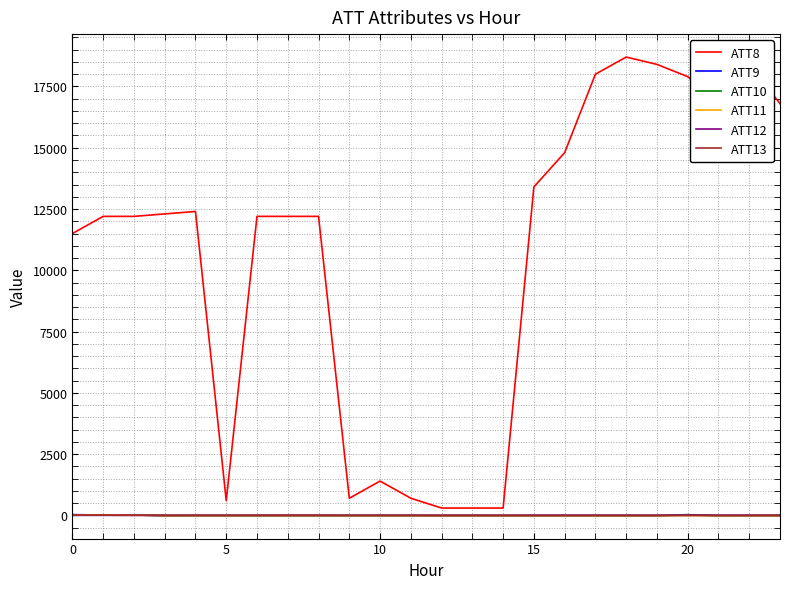

Which series ends up on top after the final intersection of ATT10 and ATT13?

ATT13